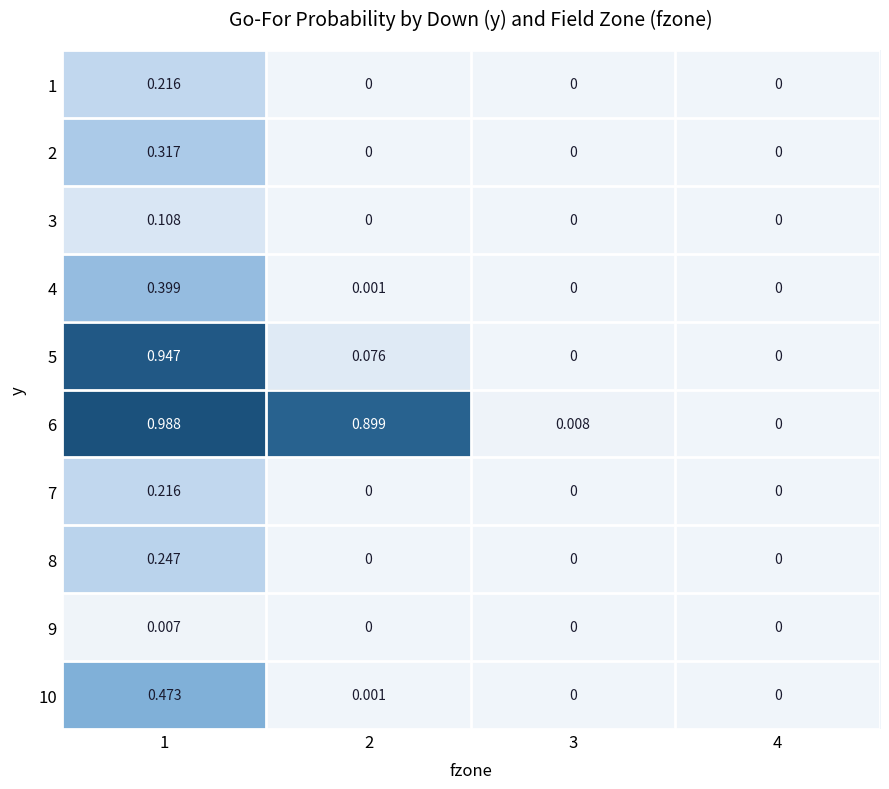

Is the value of 2 at 1 greater than the value of 4 at 2?

Yes